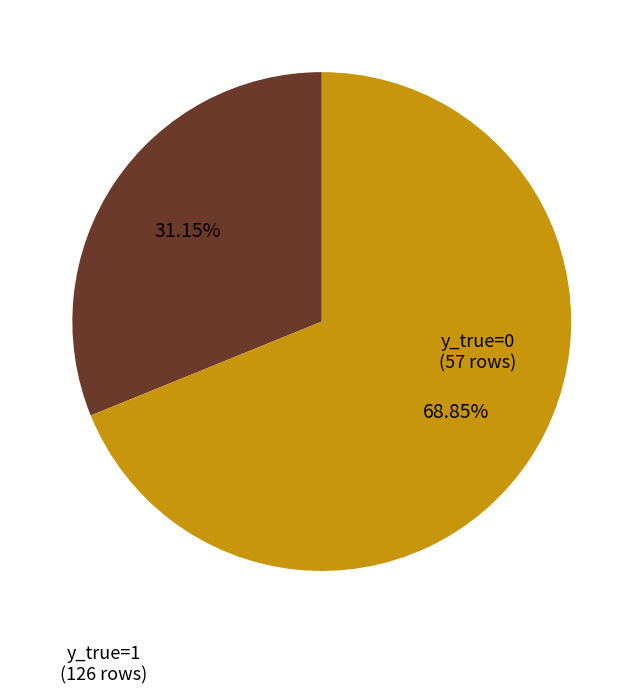

True or false: y_true=1 accounts for 57% of the total.

False